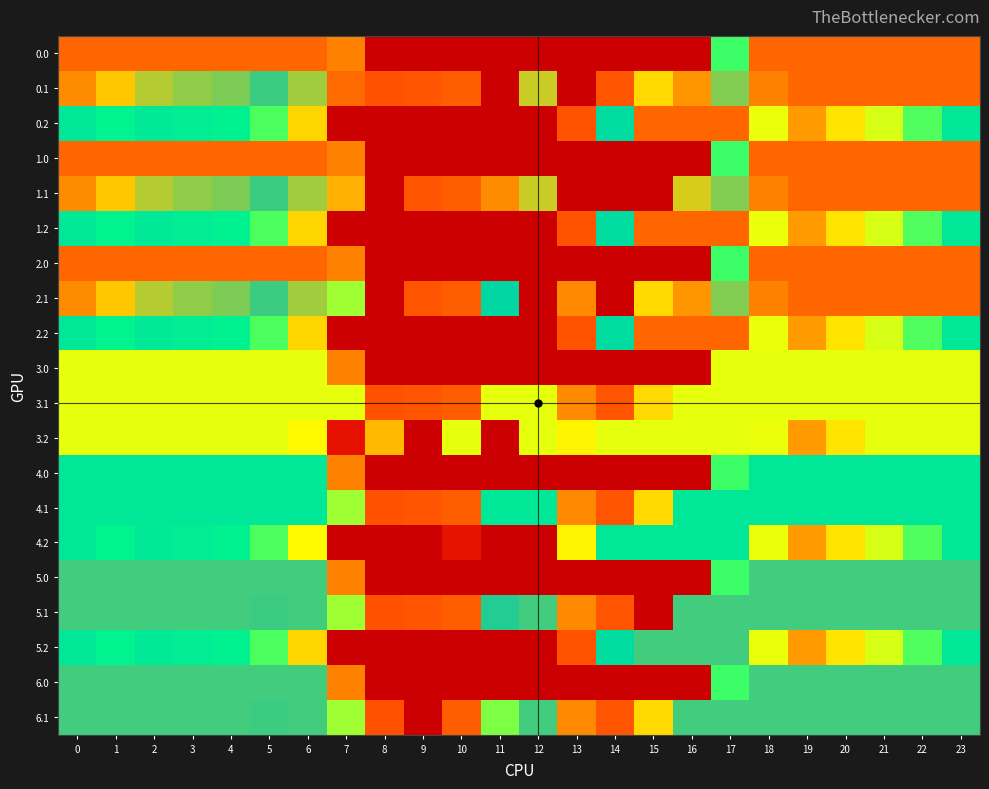

At 7, list the series in order from smallest to largest.

0.2, 1.2, 2.2, 4.2, 5.2, 3.2, 0.1, 0.0, 1.0, 2.0, 3.0, 4.0, 5.0, 6.0, 1.1, 3.1, 2.1, 4.1, 5.1, 6.1